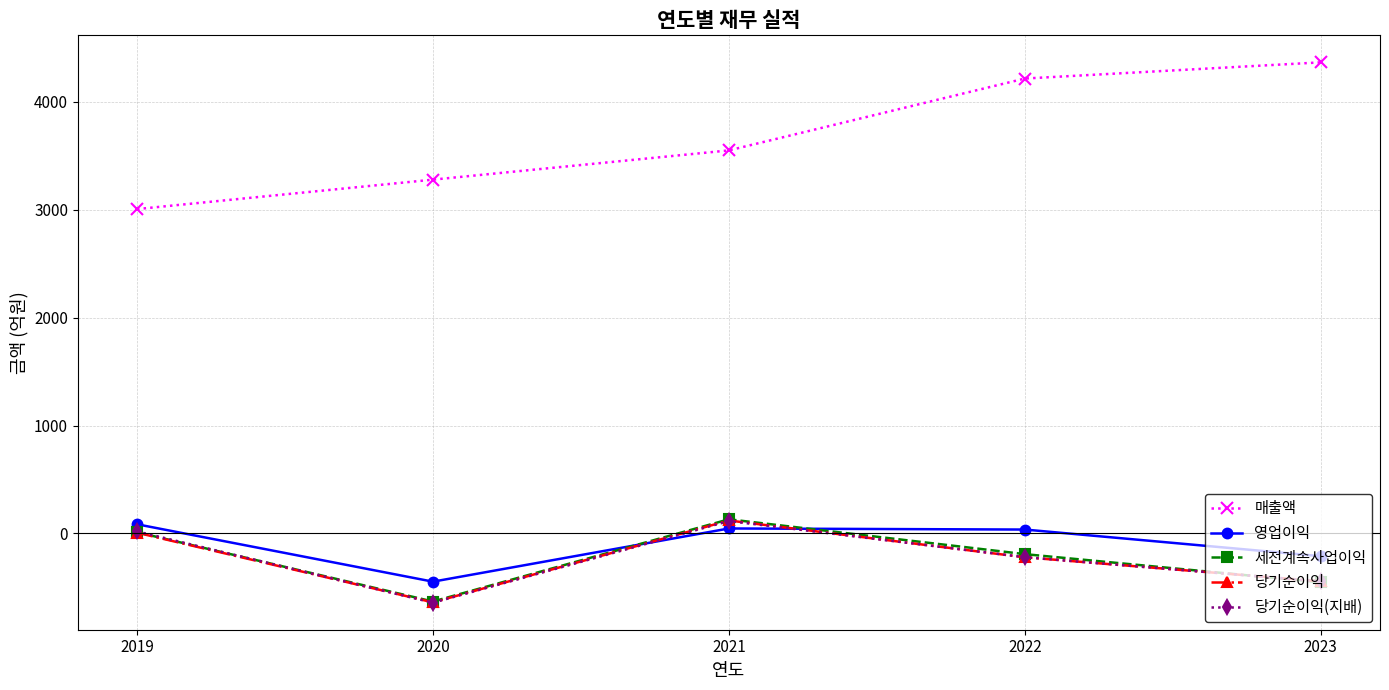

True or false: 당기순이익 and 매출액 intersect in this chart.

False